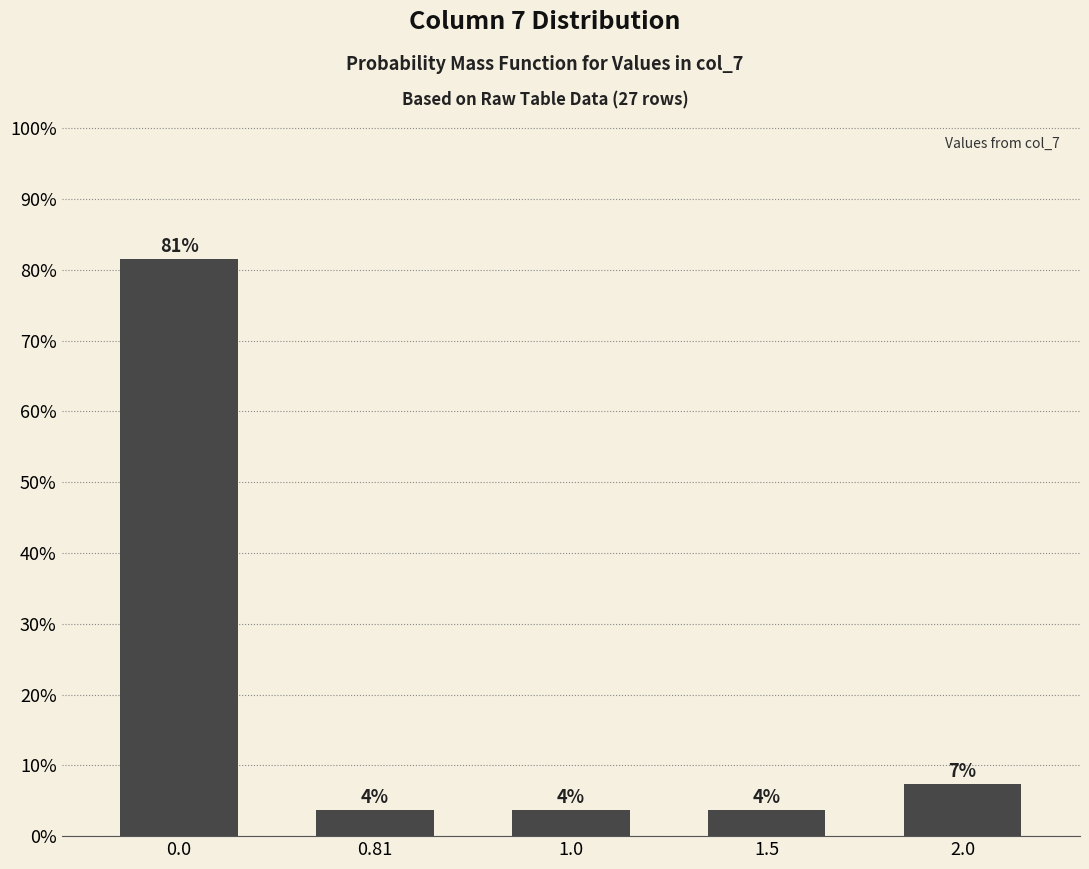

Are the bars horizontal?

No